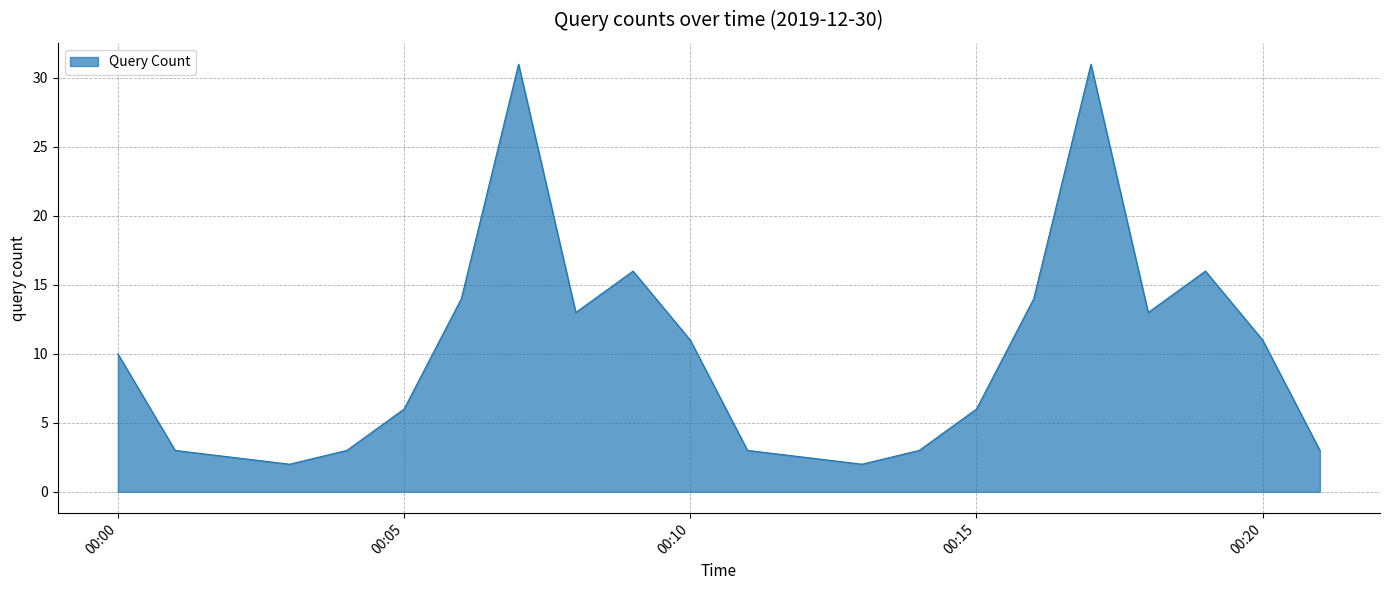

What is the difference between the maximum and minimum values?

29